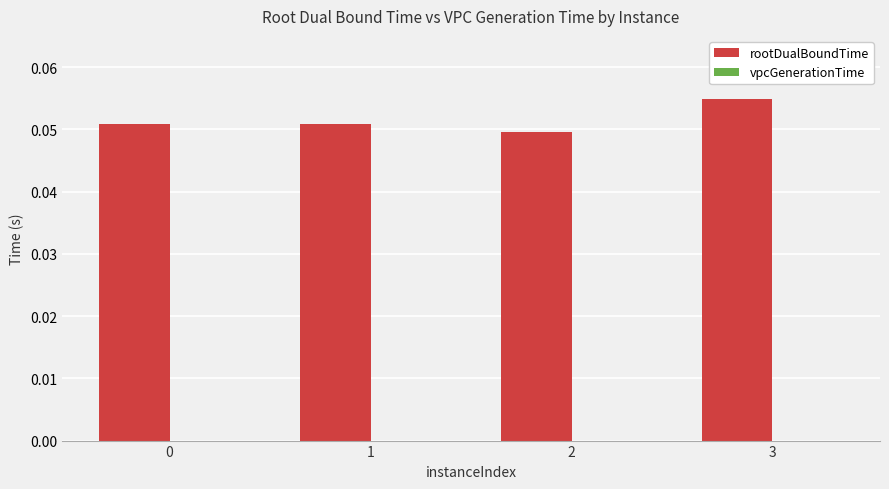

At which category is the sum across all series the highest?

3